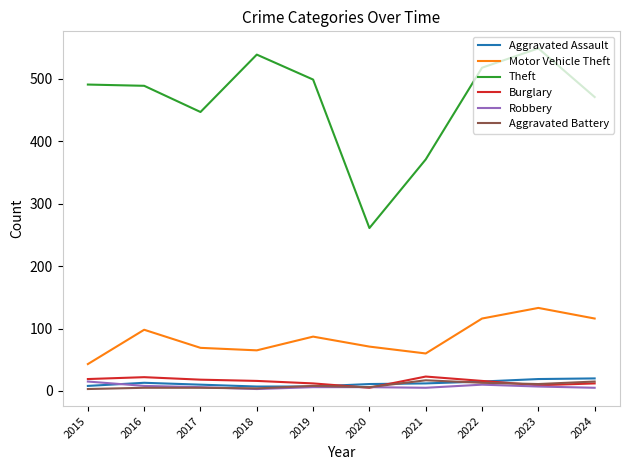

What are all the series names shown in the legend?

Aggravated Assault, Motor Vehicle Theft, Theft, Burglary, Robbery, Aggravated Battery